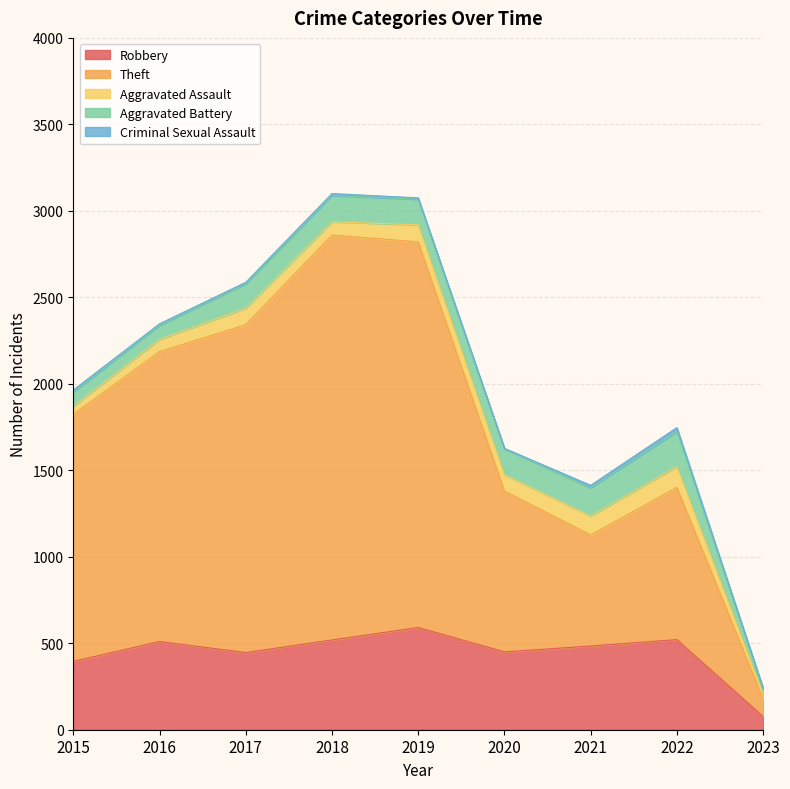

Is it true that Aggravated Assault equals 46 at 2015?

True